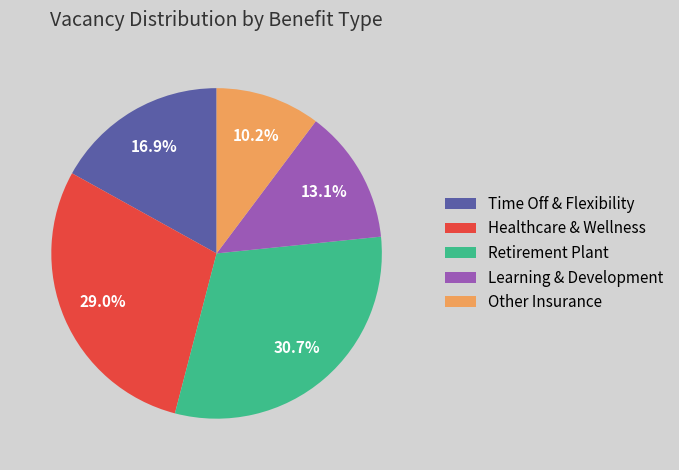

Count the number of slices in the pie.

5